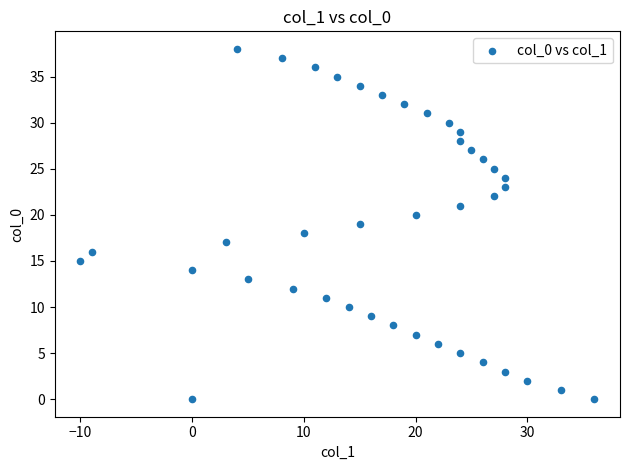

What is the range of Y values (max minus min)?

38